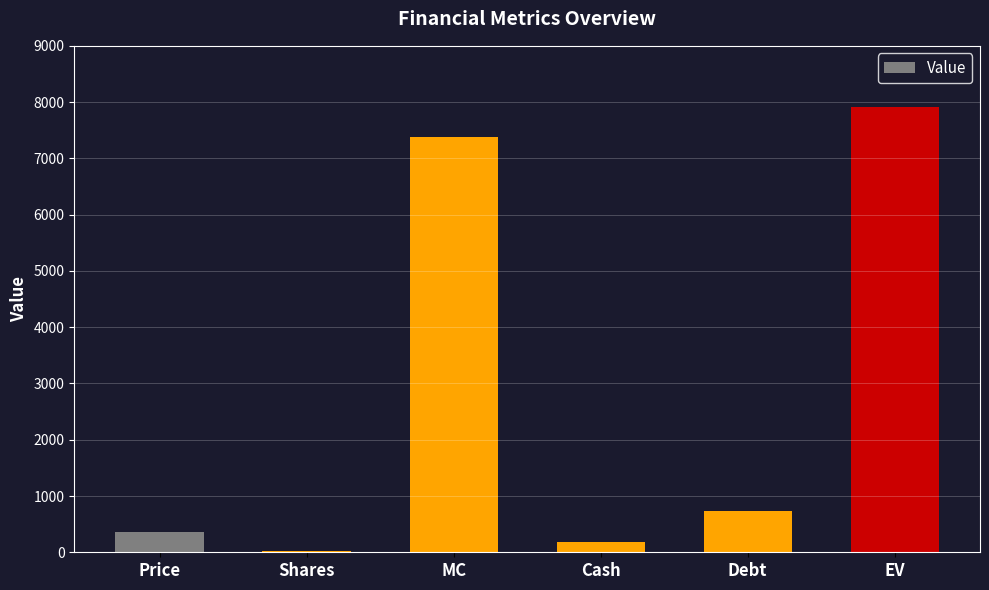

Between MC and EV, which is larger?

EV